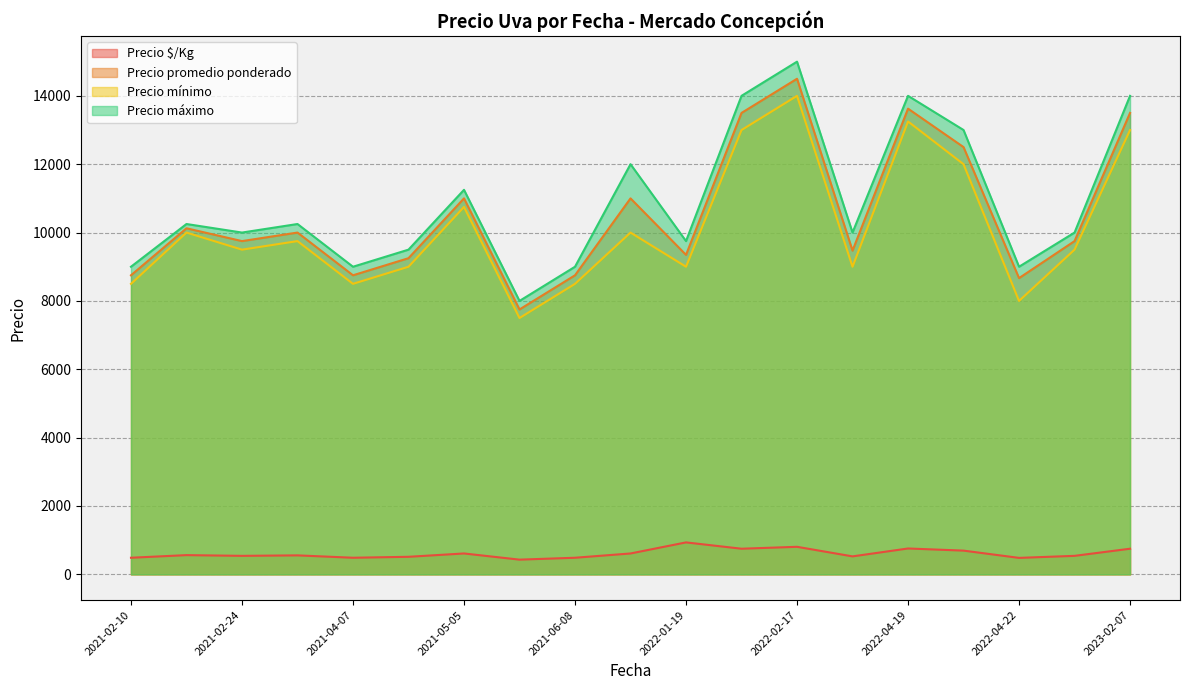

True or false: Precio mínimo and Precio $/Kg intersect in this chart.

False